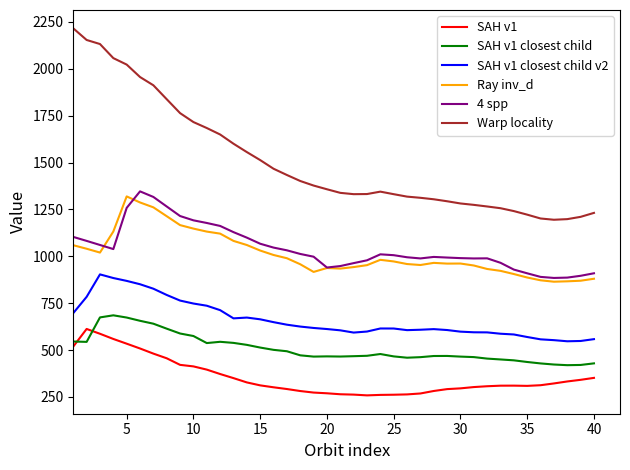

List the series in order of their peak value, highest first.

Warp locality, 4 spp, Ray inv_d, SAH v1 closest child v2, SAH v1 closest child, SAH v1